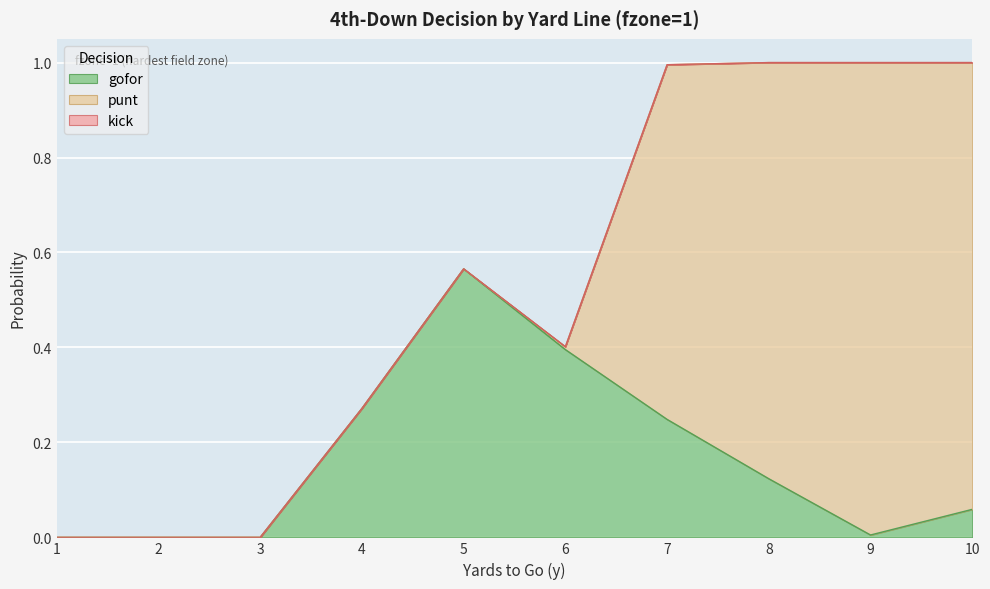

True or false: punt and gofor intersect in this chart.

True